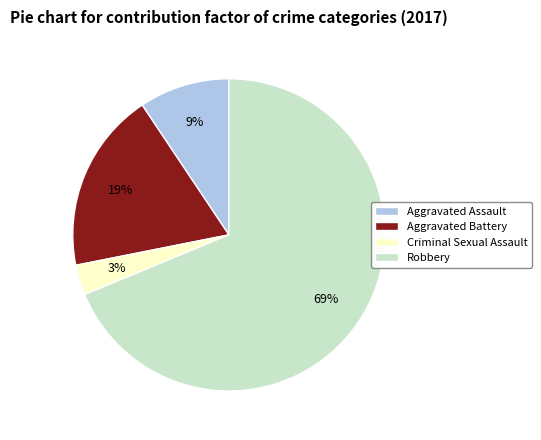

To the nearest percent, what portion does Aggravated Battery represent?

19%